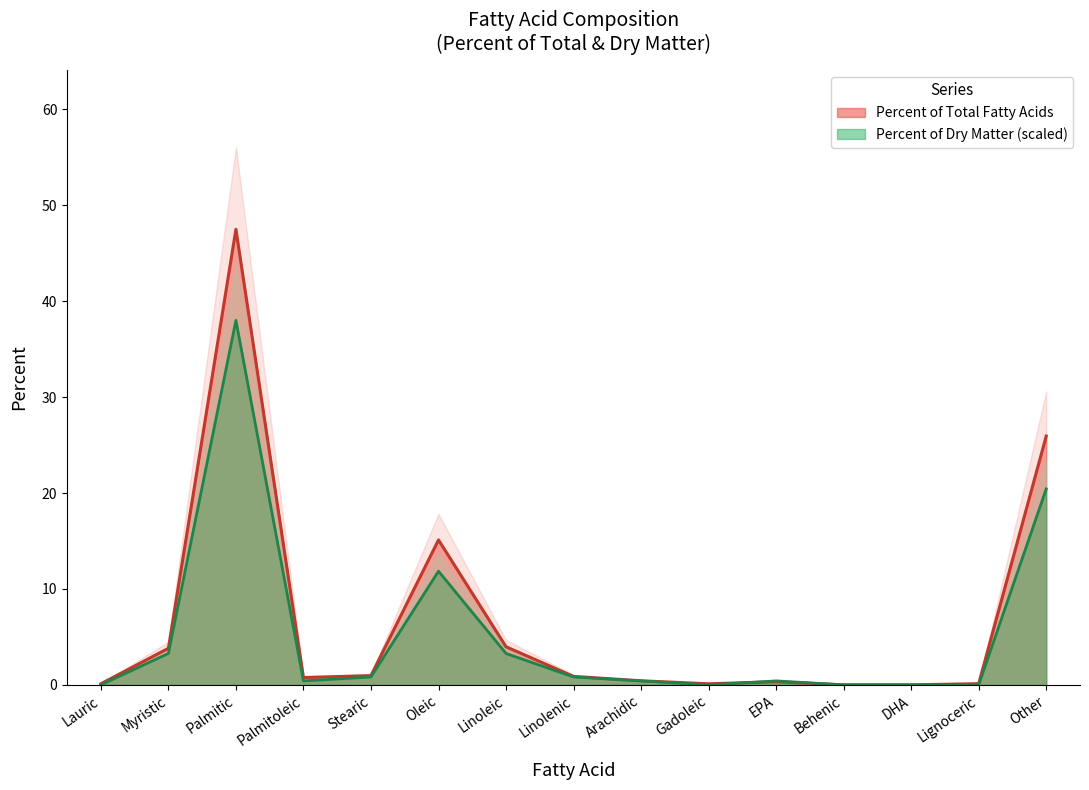

How many interior local peaks does the Percent of Dry Matter series have?

3